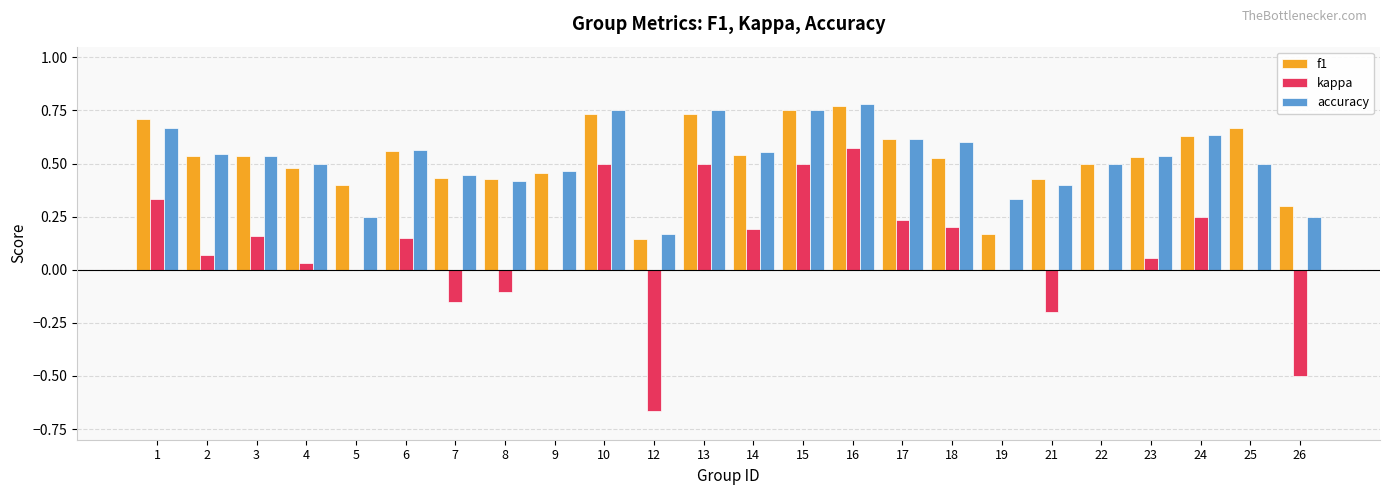

At which category is the sum across all series the highest?

16